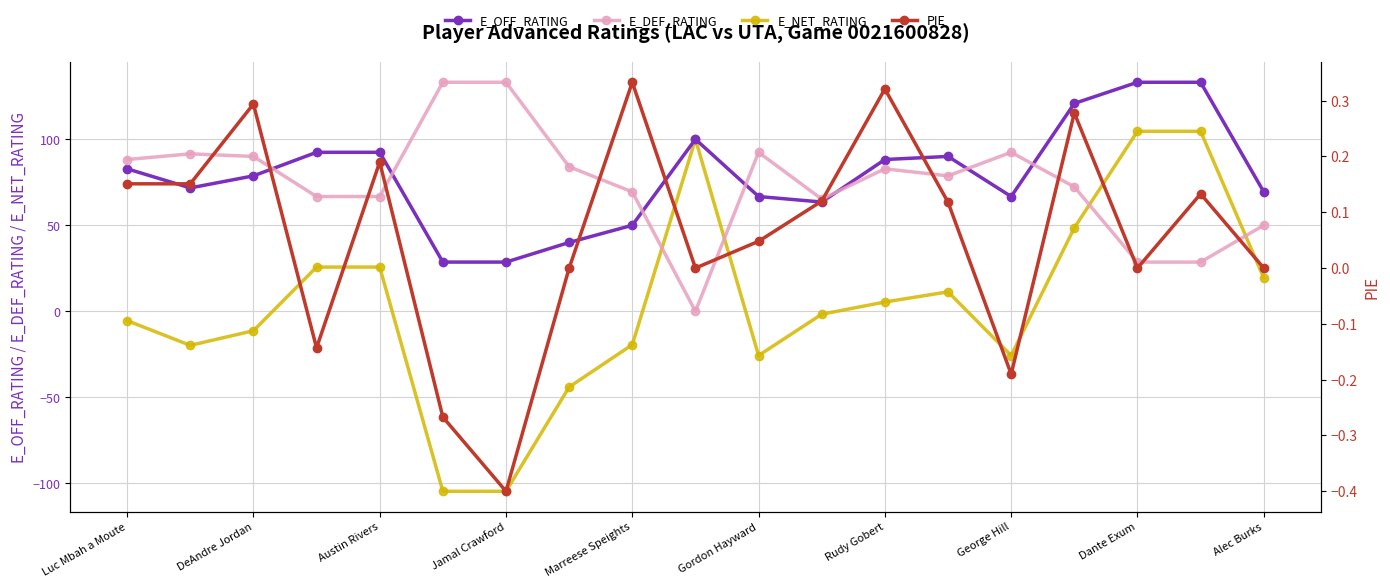

The value of E_OFF_RATING at George Hill is 30.4. True or false?

False